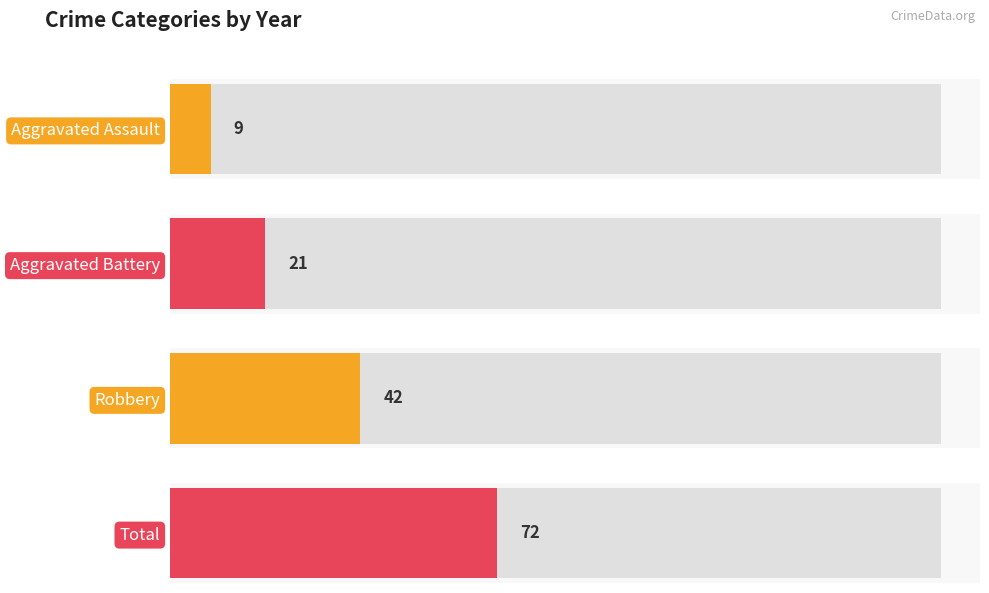

Rank the series by their maximum value, from lowest to highest.

Aggravated Assault, Aggravated Battery, Robbery, Total